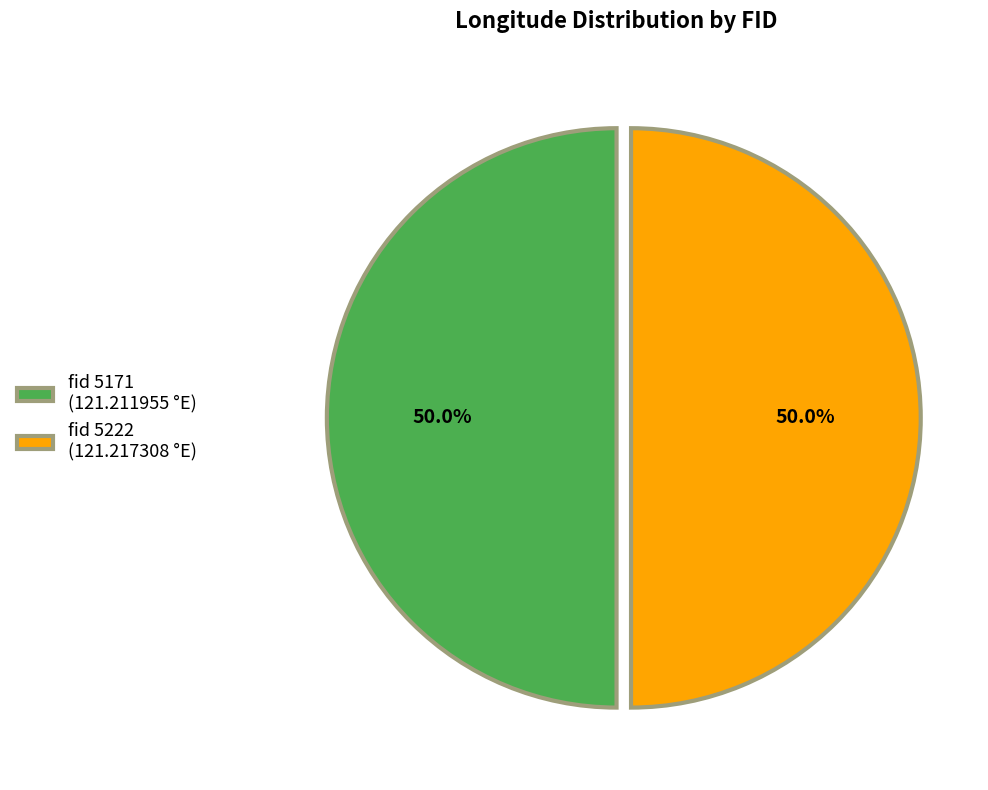

What is the ratio of the value at fid 5222 (121.217308 °E) to the value at fid 5171 (121.211955 °E)?

1.0